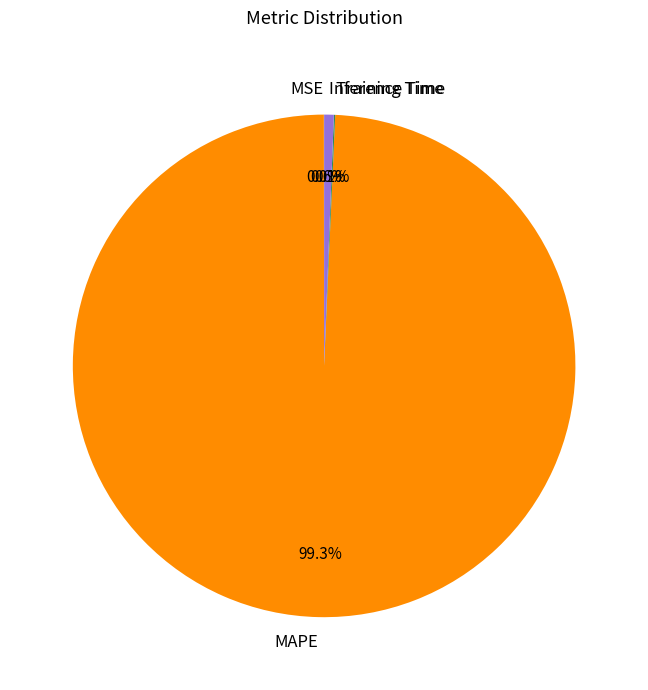

What is the majority slice?

MAPE